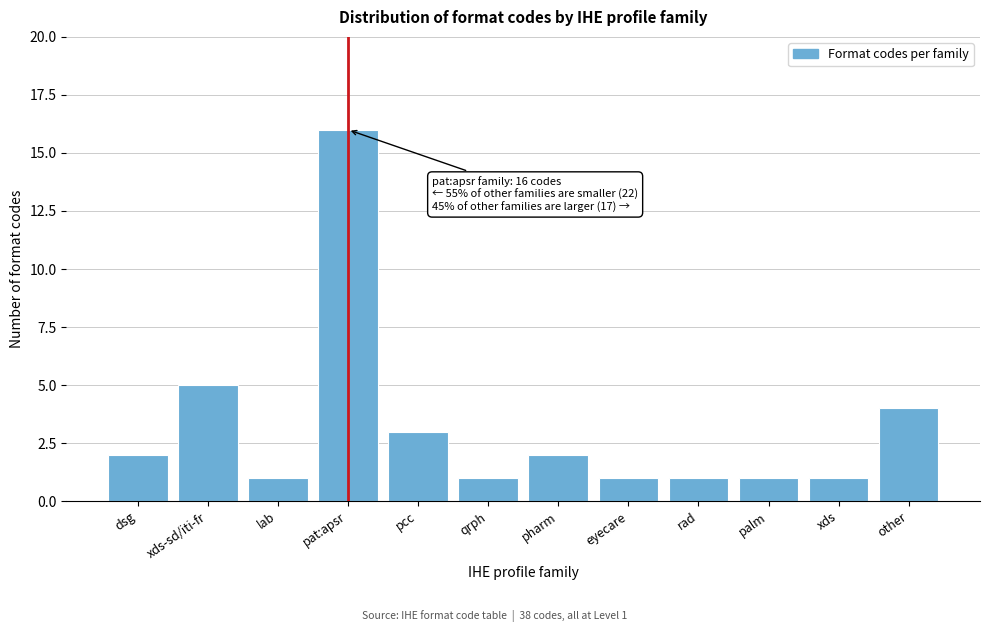

Reading right to left, list all the values displayed in this chart.

4	1	1	1	1	2	1	3	16	1	5	2